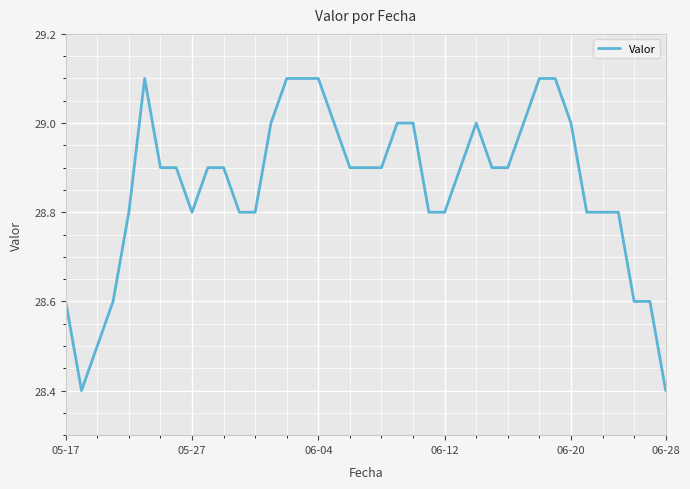

What is the greatest value displayed?

29.1